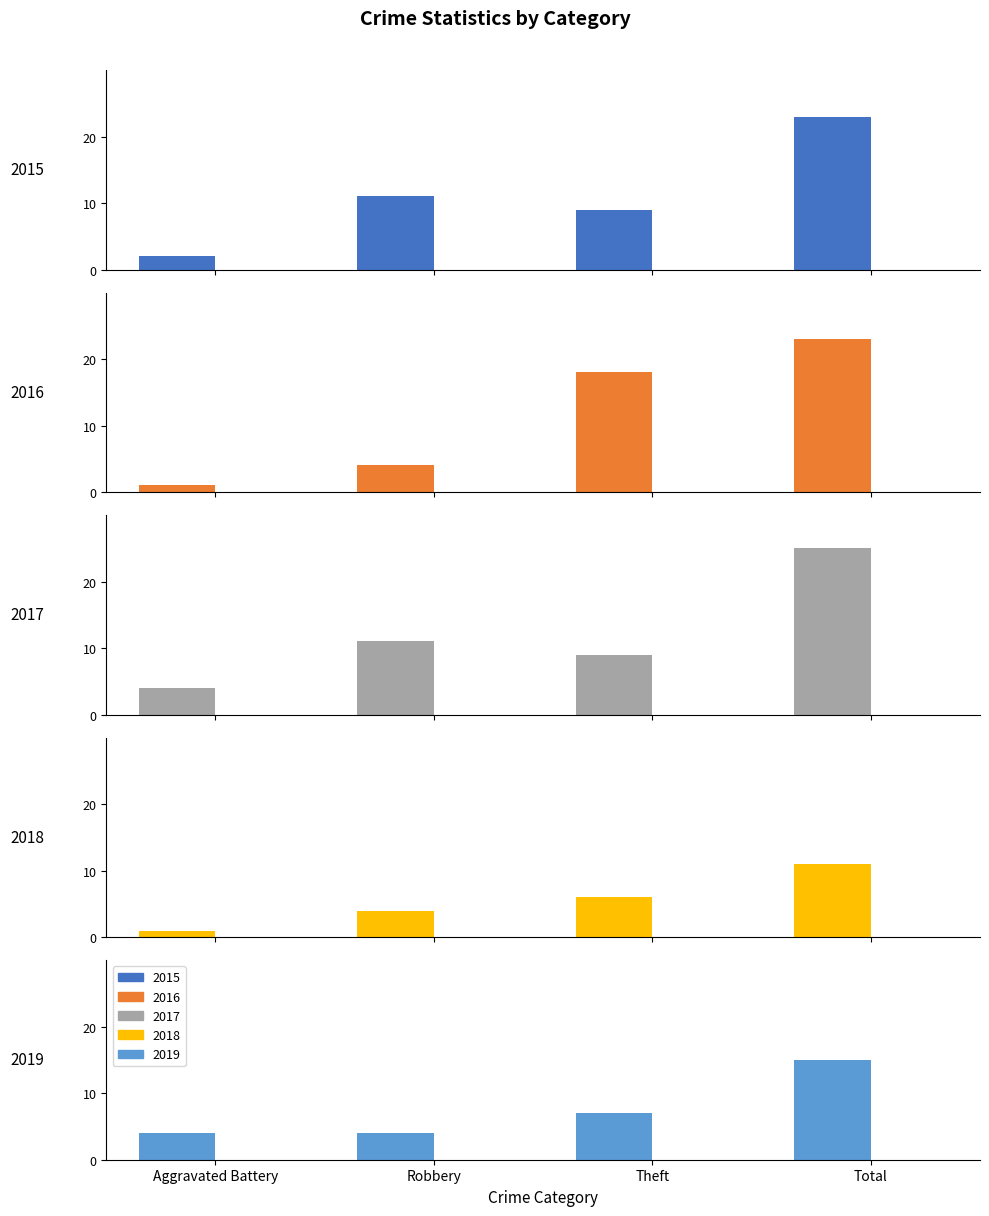

What is the value of the 2015 bar at the 3rd from the left?

9